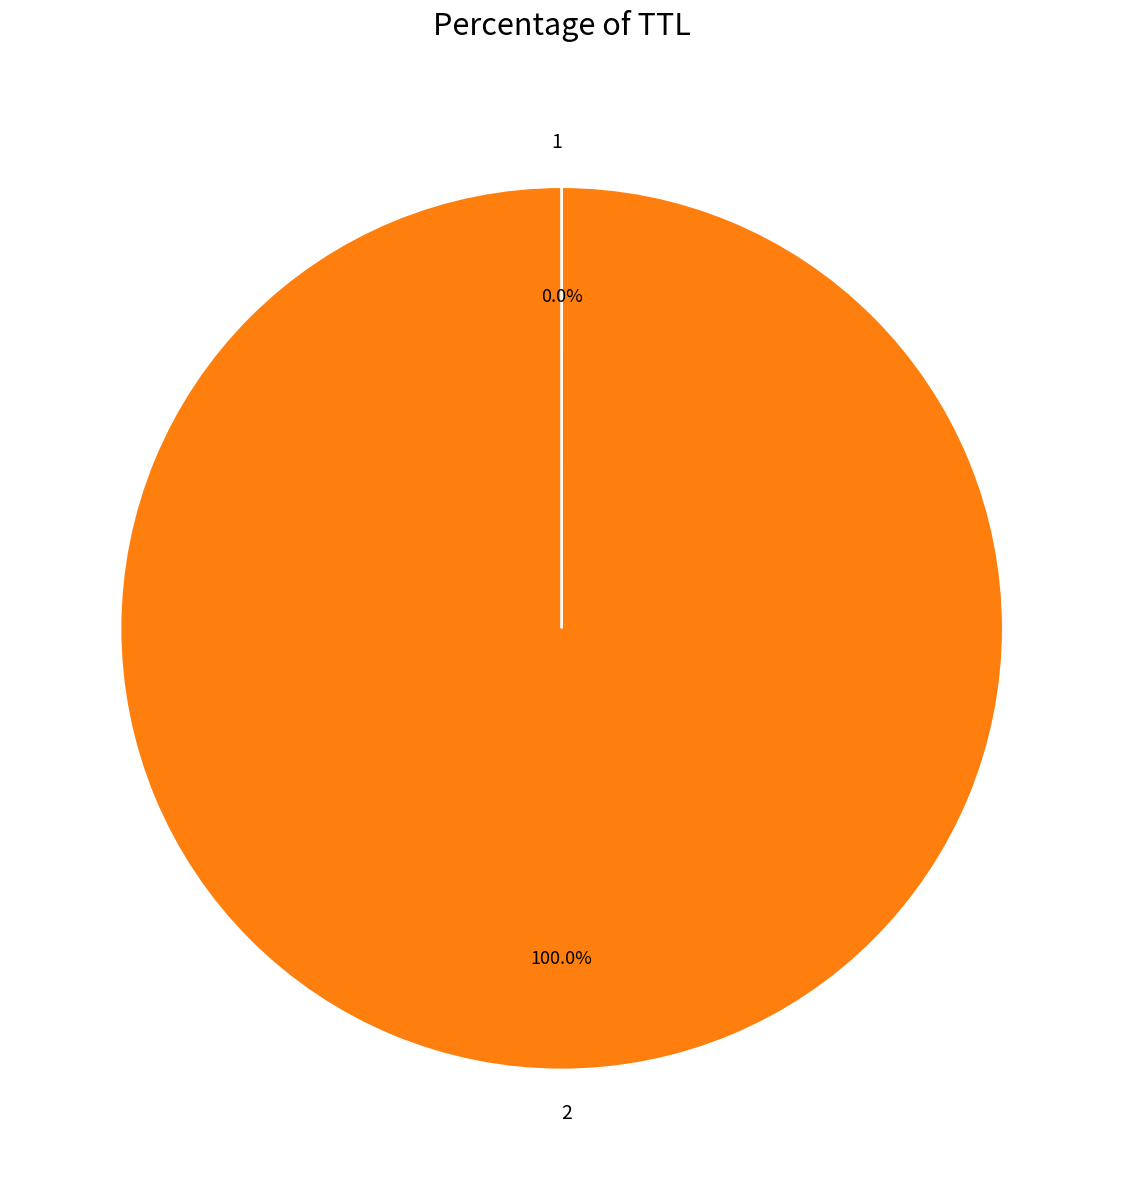

Is 2 the majority of the pie?

Yes